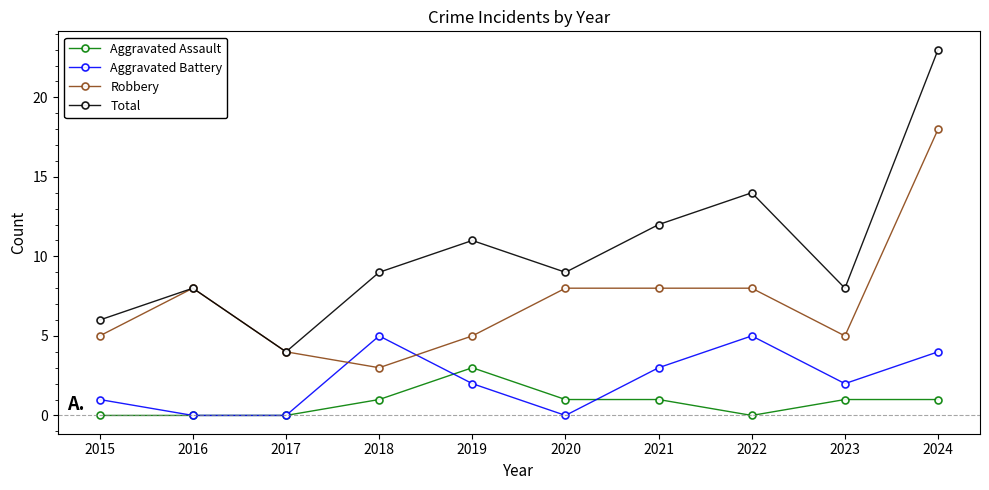

True or false: Aggravated Battery and Aggravated Assault intersect in this chart.

True